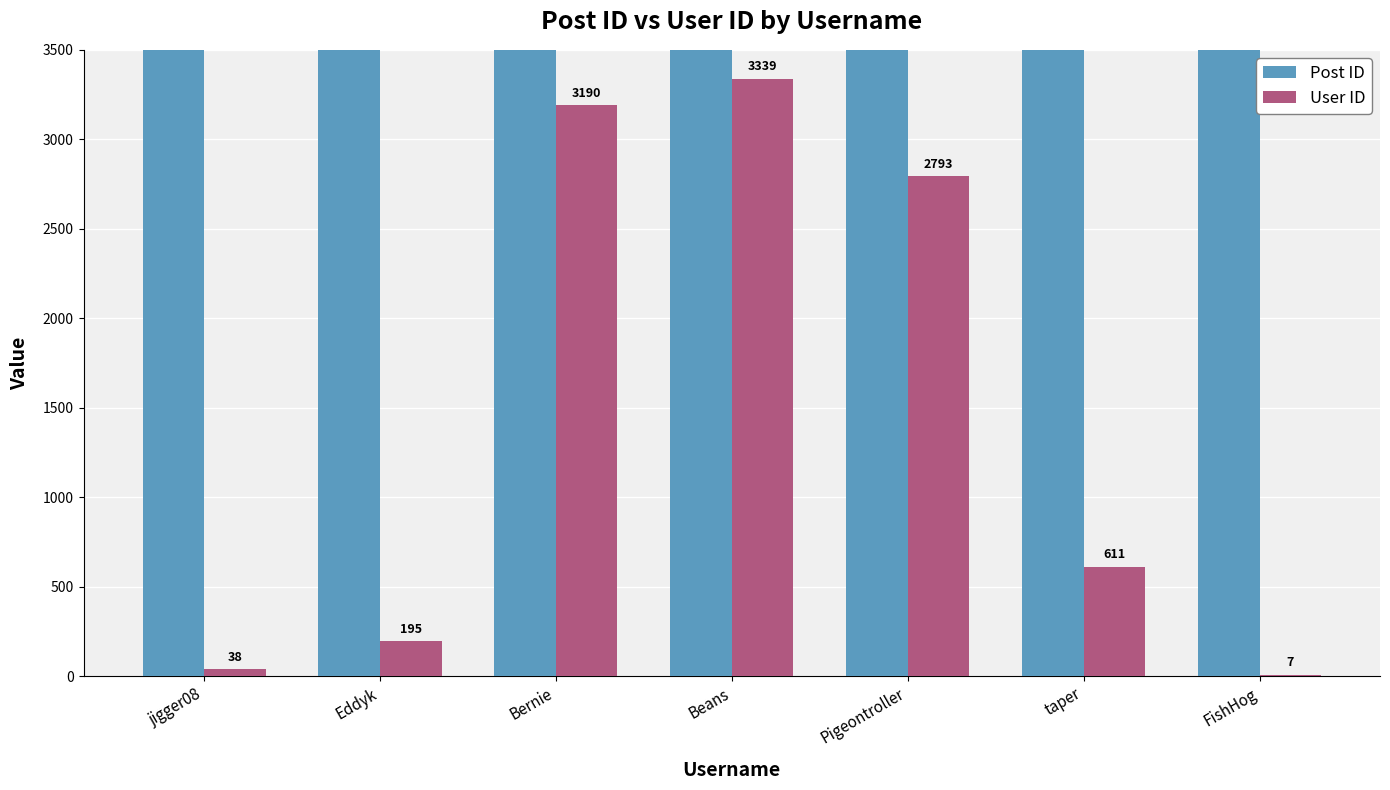

Reading left to right, extract all data points from this chart.

Post ID: 20018	20024	20071	20087	20110	20205	20372
User ID: 38	195	3190	3339	2793	611	7